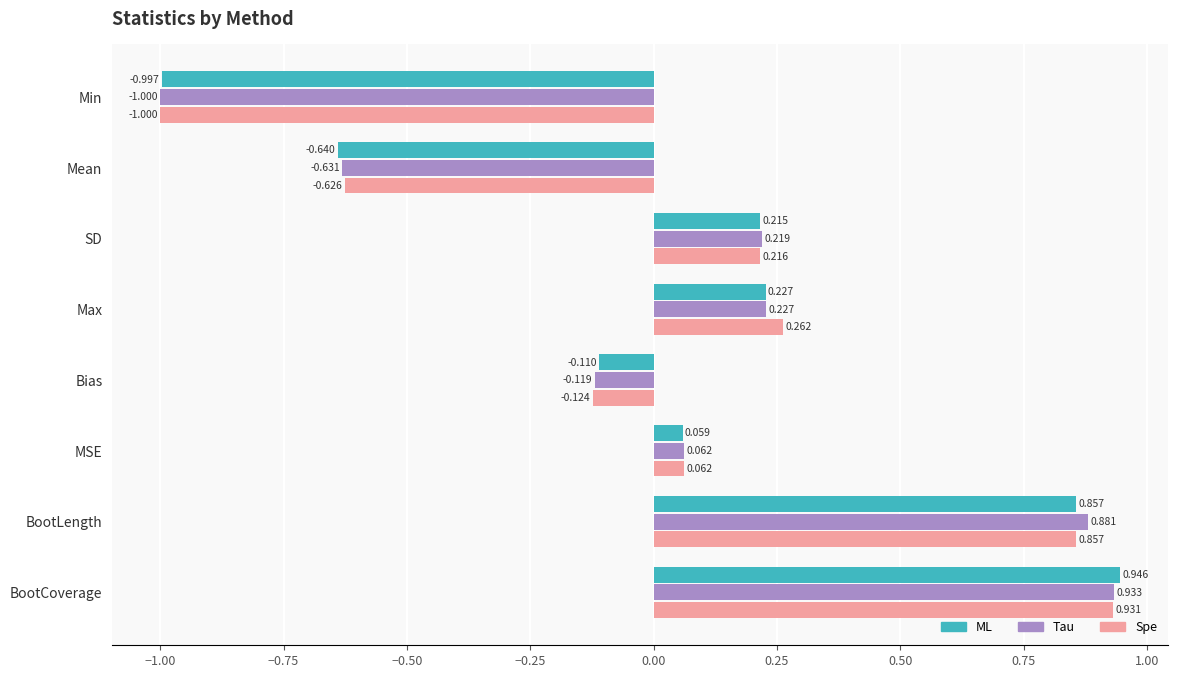

Where is Spe nearest to the value 0?

MSE